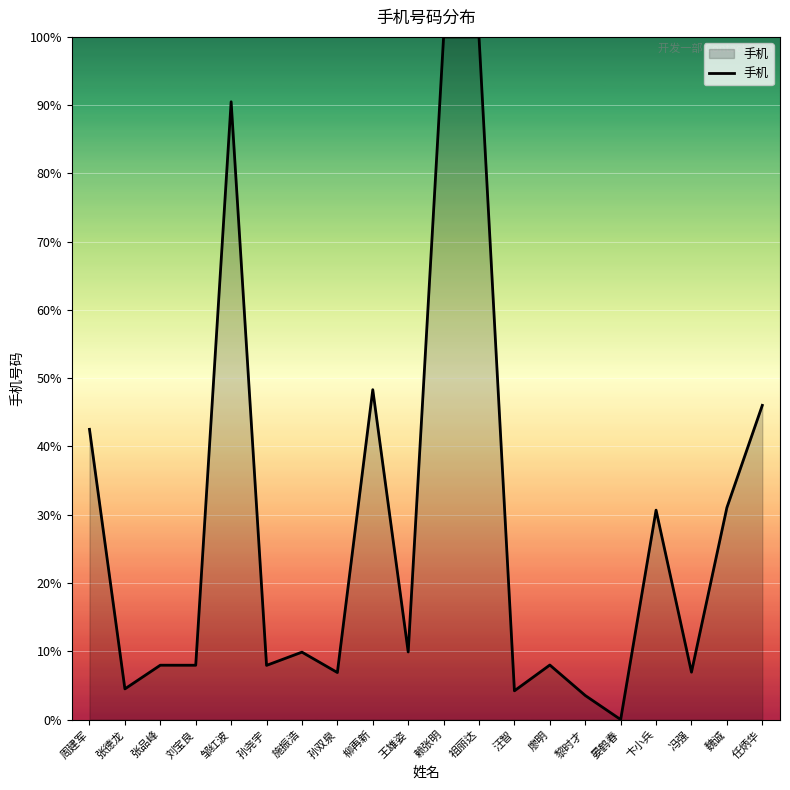

What is the difference between the maximum and minimum values?

100.0